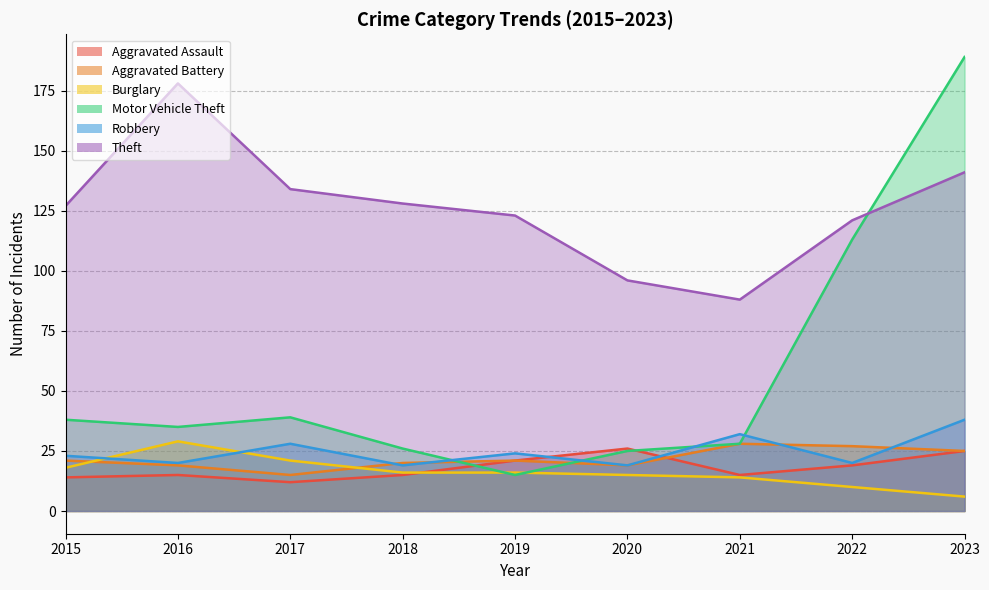

Is the value of Aggravated Battery at 2022 greater than the value of Aggravated Assault at 2016?

Yes